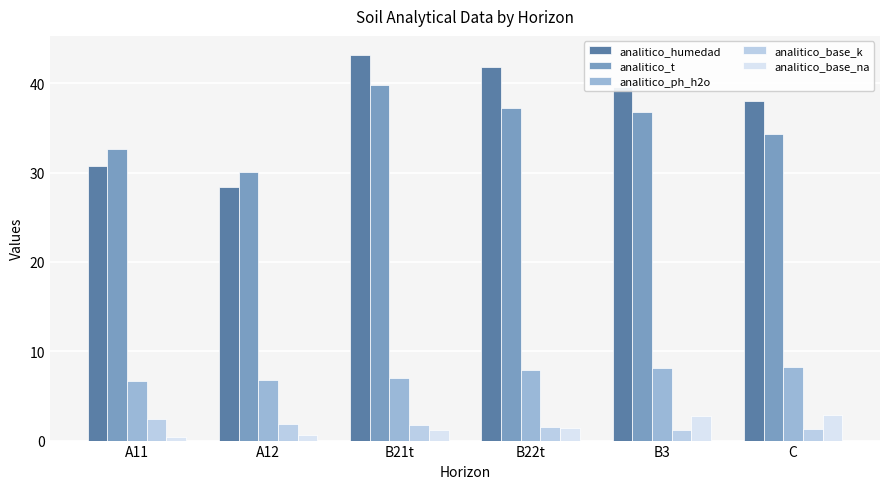

What is the label of the 5th bar from the right?

A12